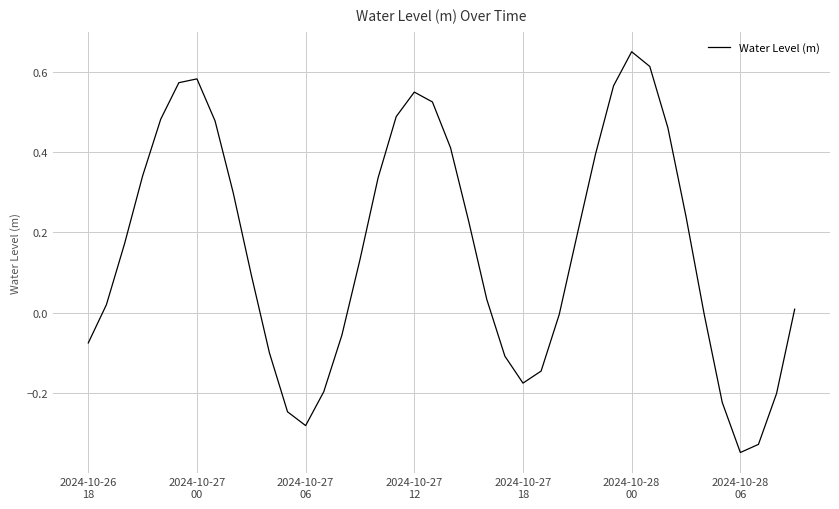

What is the difference between the maximum and minimum values?

1.0